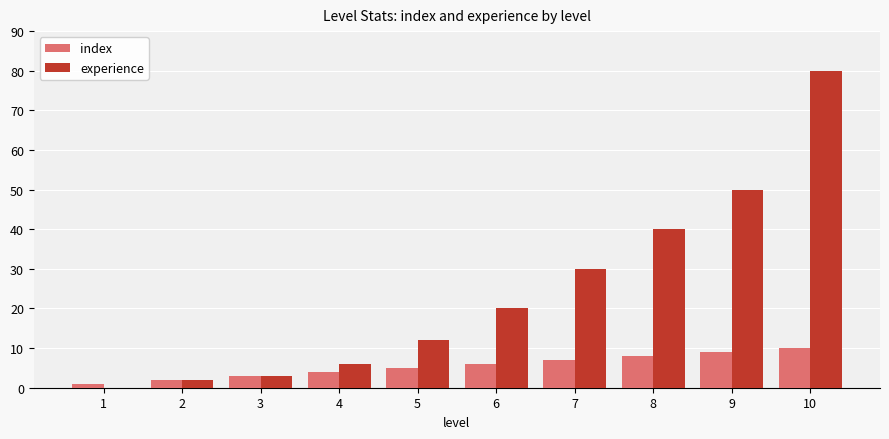

Reading left to right, list all the values displayed in this chart.

index: 1	2	3	4	5	6	7	8	9	10
experience: 0	2	3	6	12	20	30	40	50	80